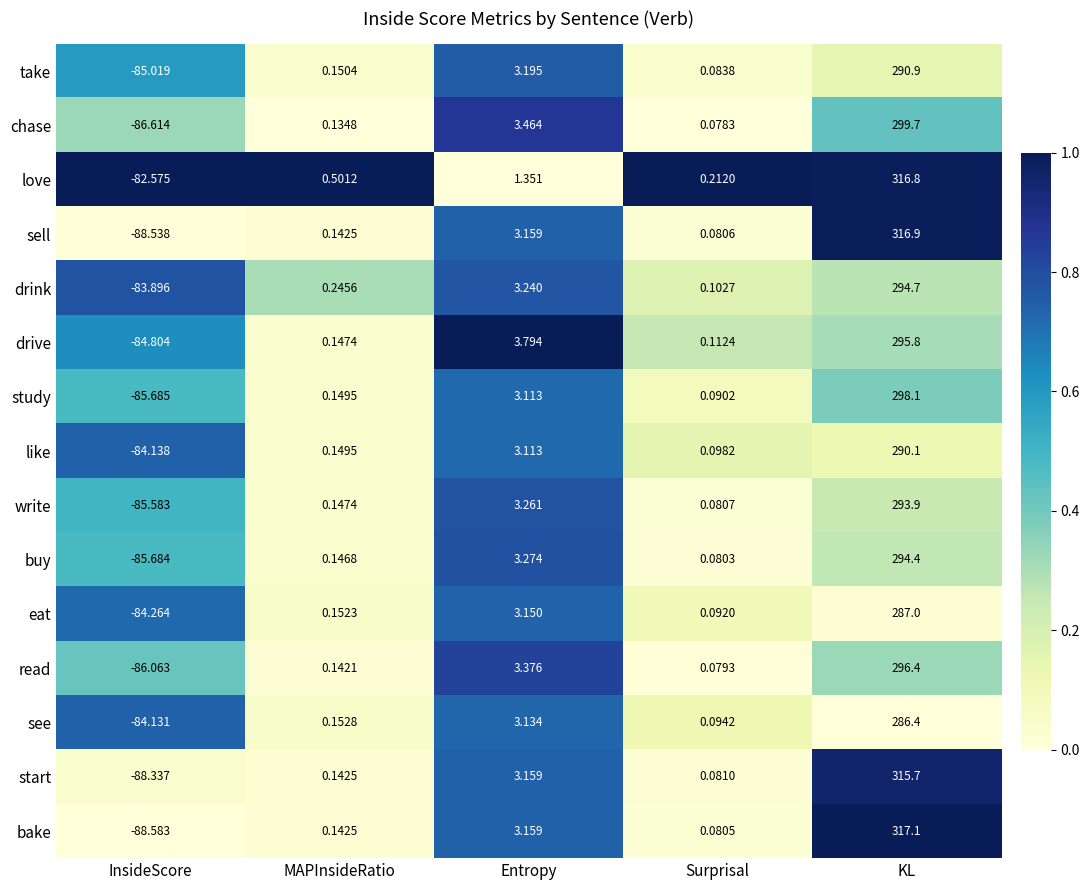

Rank the categories by drink value from lowest to highest.

InsideScore, Surprisal, MAPInsideRatio, Entropy, KL